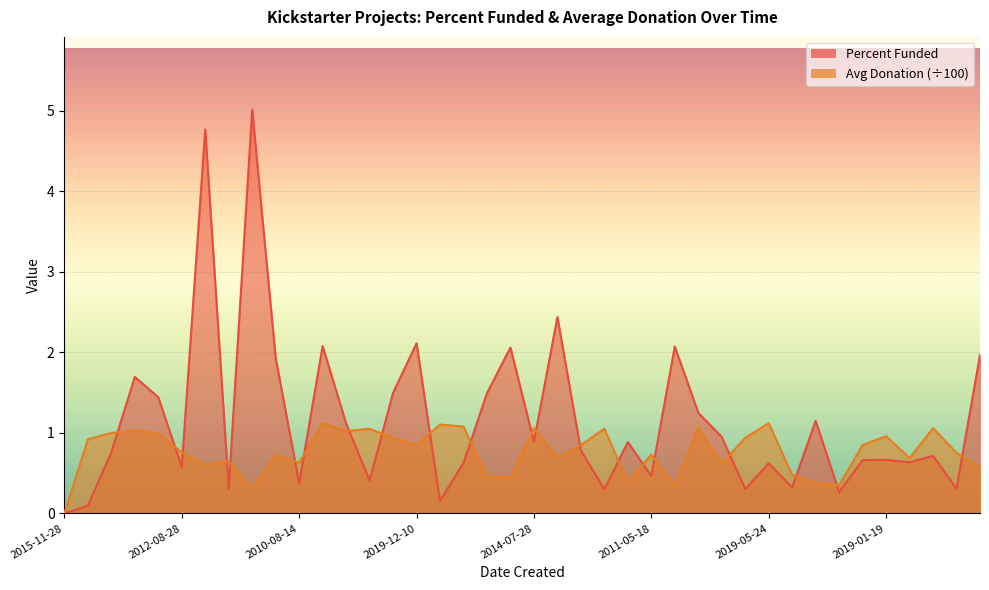

The value of Percent Funded at 2013-02-25 is 0.4. True or false?

False